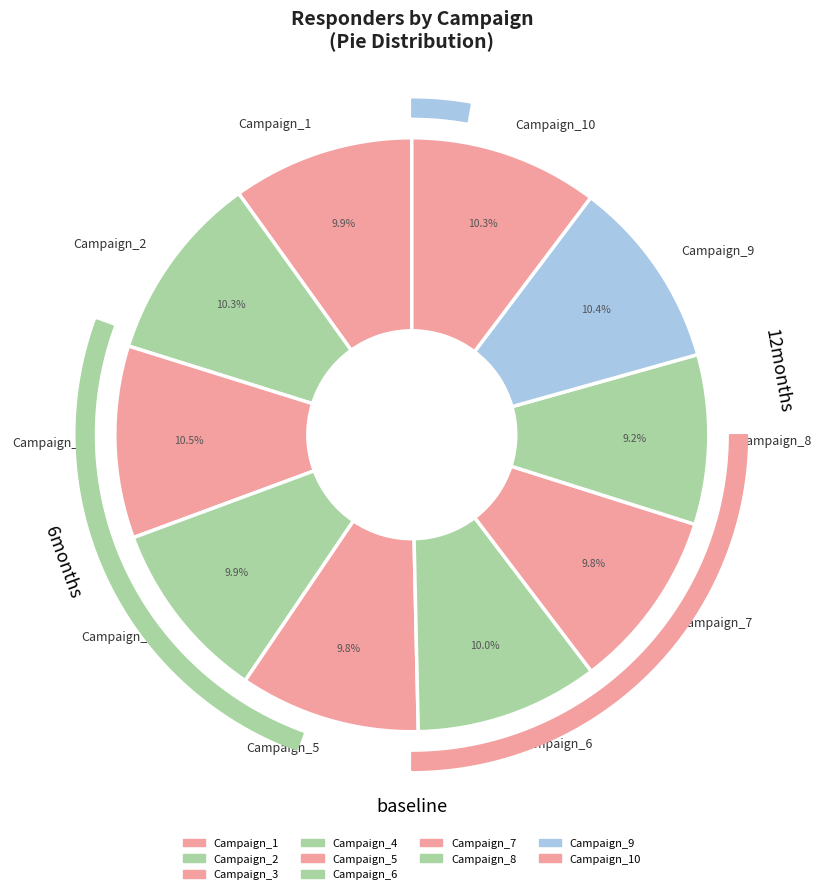

Which slice is the largest?

Campaign_3